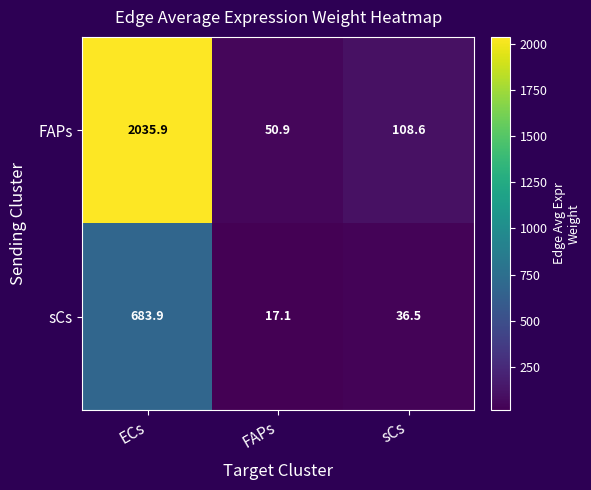

Reading right to left, list all the values displayed in this chart.

FAPs: sCs=108.6	FAPs=50.9	ECs=2035.9
sCs: sCs=36.5	FAPs=17.1	ECs=683.9